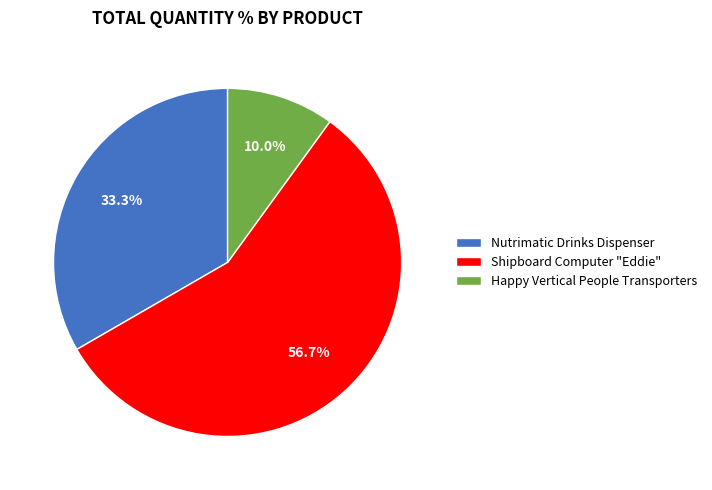

To the nearest percent, what percentage of the pie is Happy Vertical People Transporters?

10%